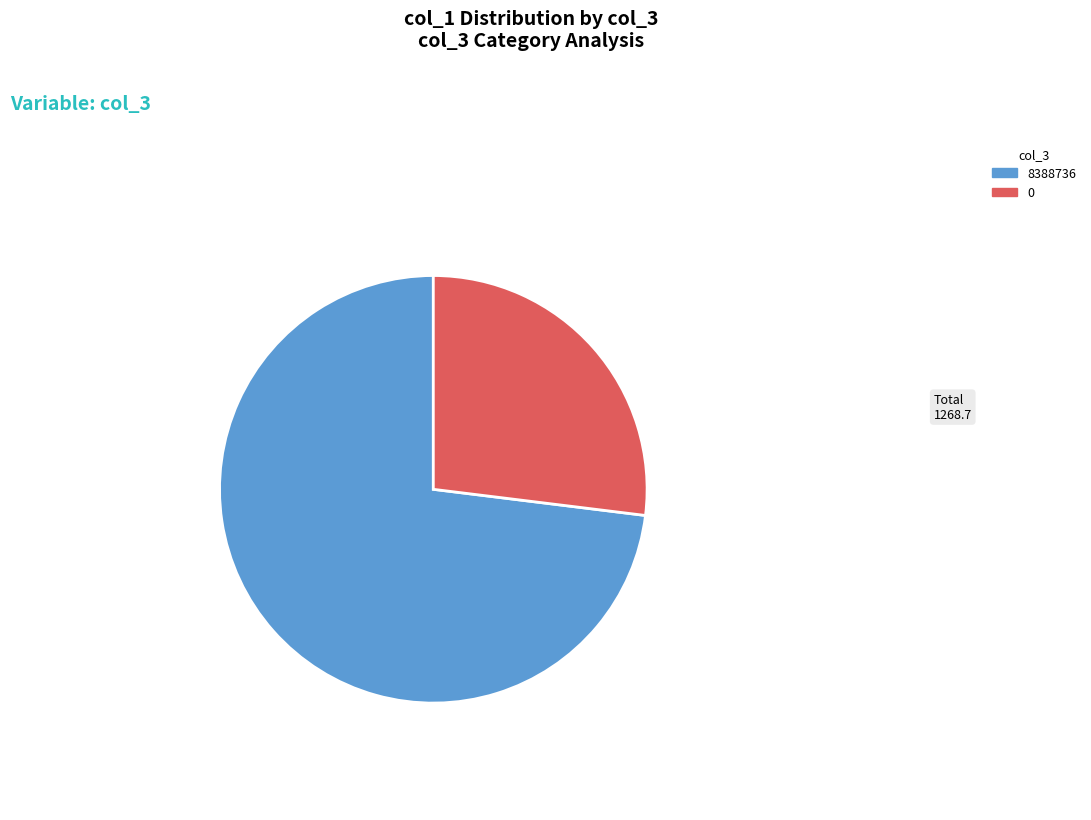

Does 8388736 represent more than half of the total?

Yes